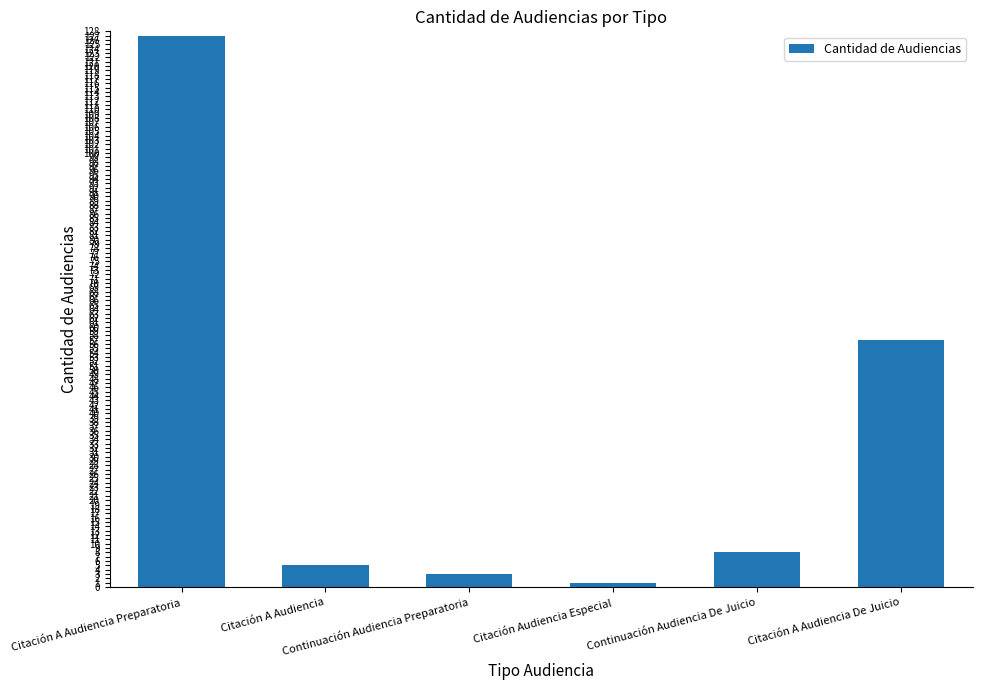

What position from the right is Continuación Audiencia De Juicio?

2